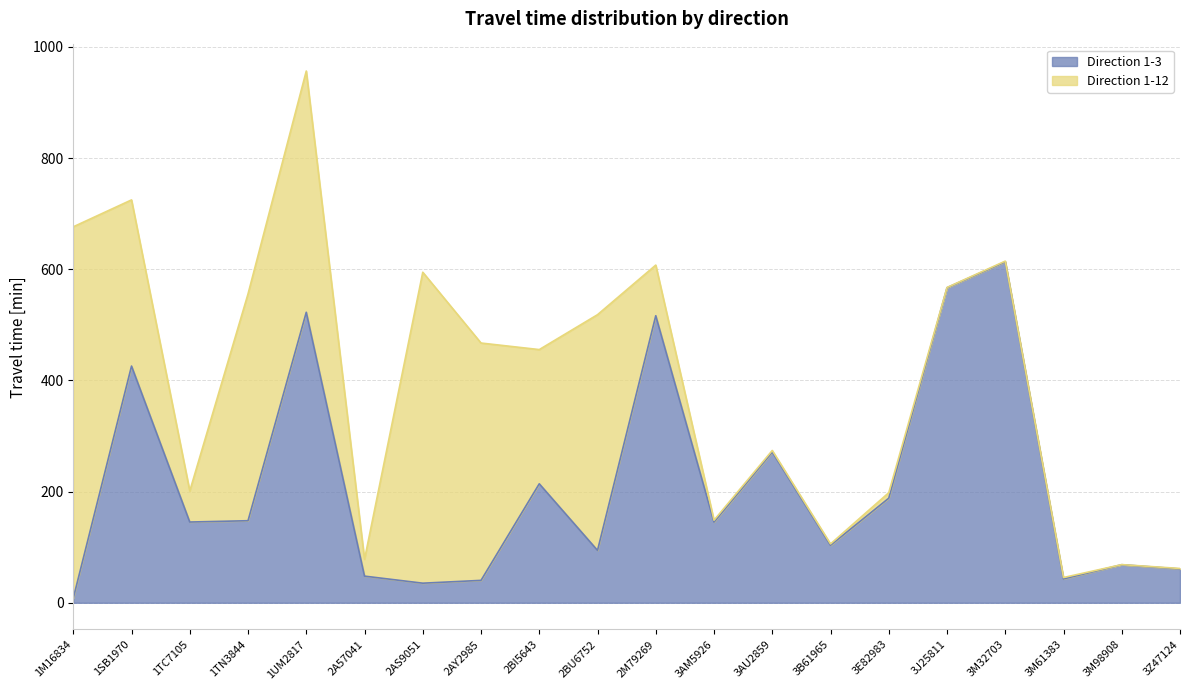

What is the difference between the values at 2BU6752 and 2A57041?

46.3